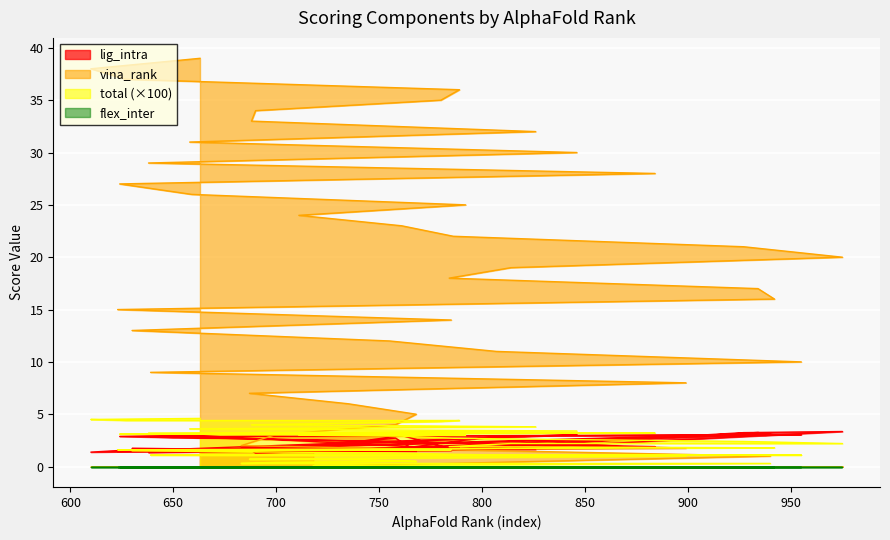

Which series has the largest total across all categories?

vina_rank